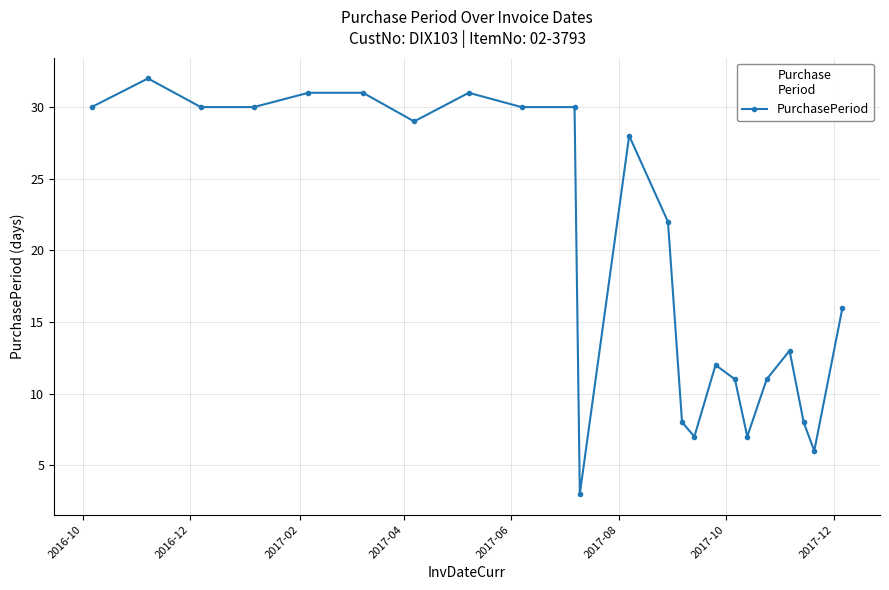

What is the smallest value displayed?

3